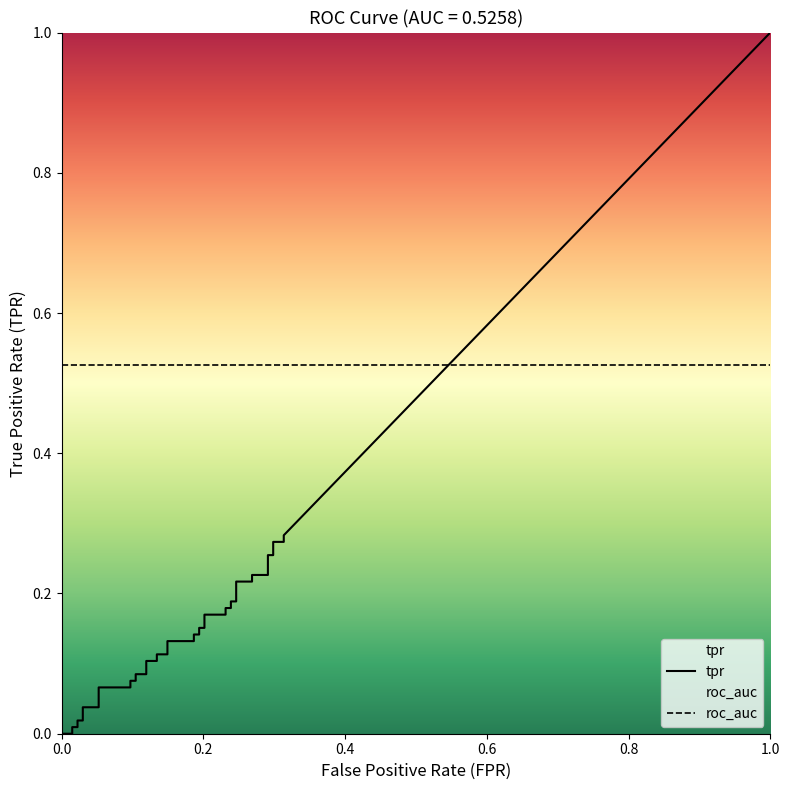

What is the value of the tpr point at the 26th from the left?

0.2